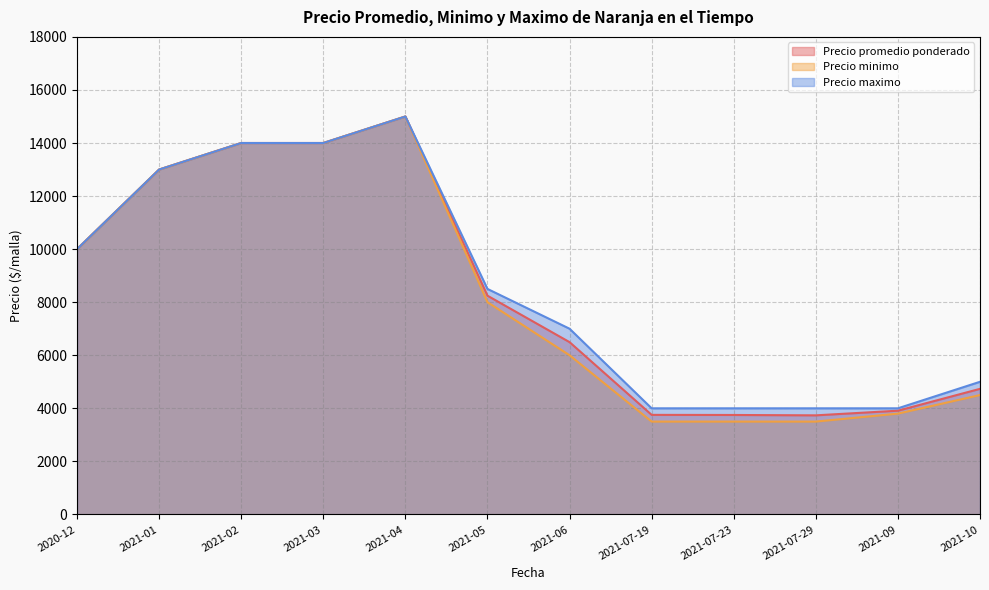

At which category is the sum across all series the highest?

2021-04